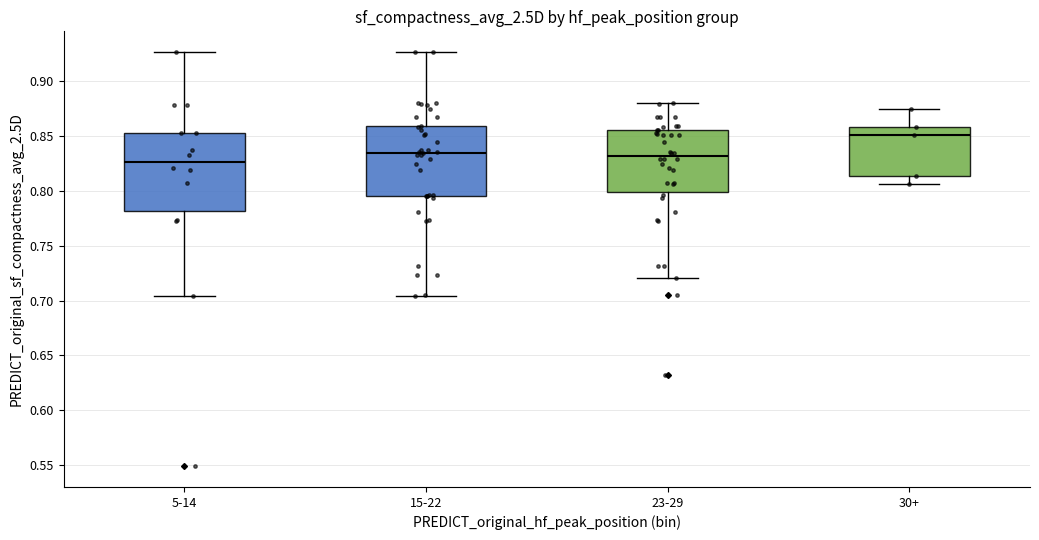

Which box's median line is the lowest?

5-14